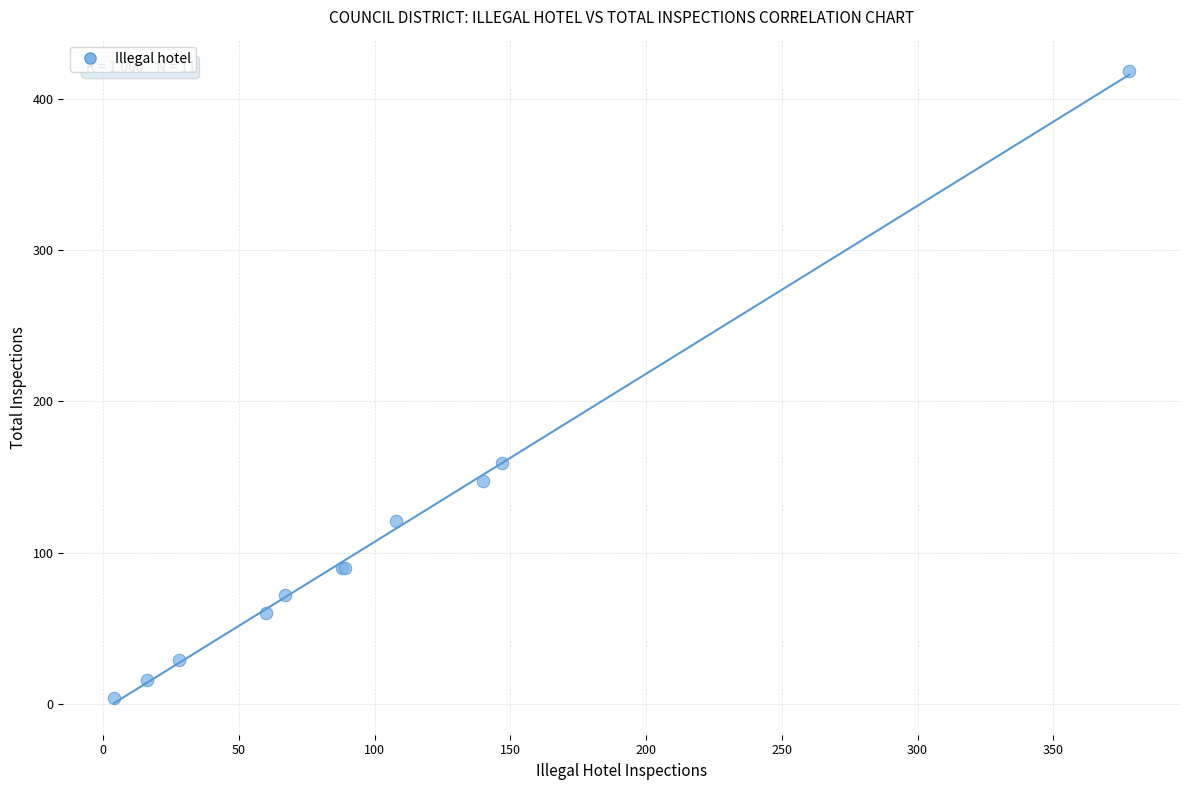

What Y value in the scatter plot is closest to 211?

159